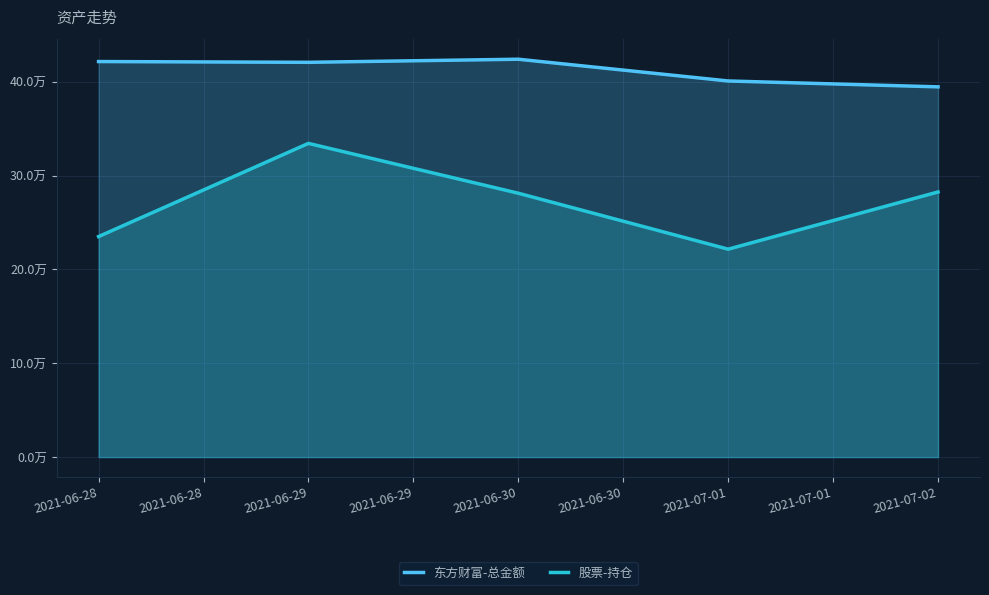

The value of 东方财富-总金额 at 2021-06-30 is 161016.9. True or false?

False